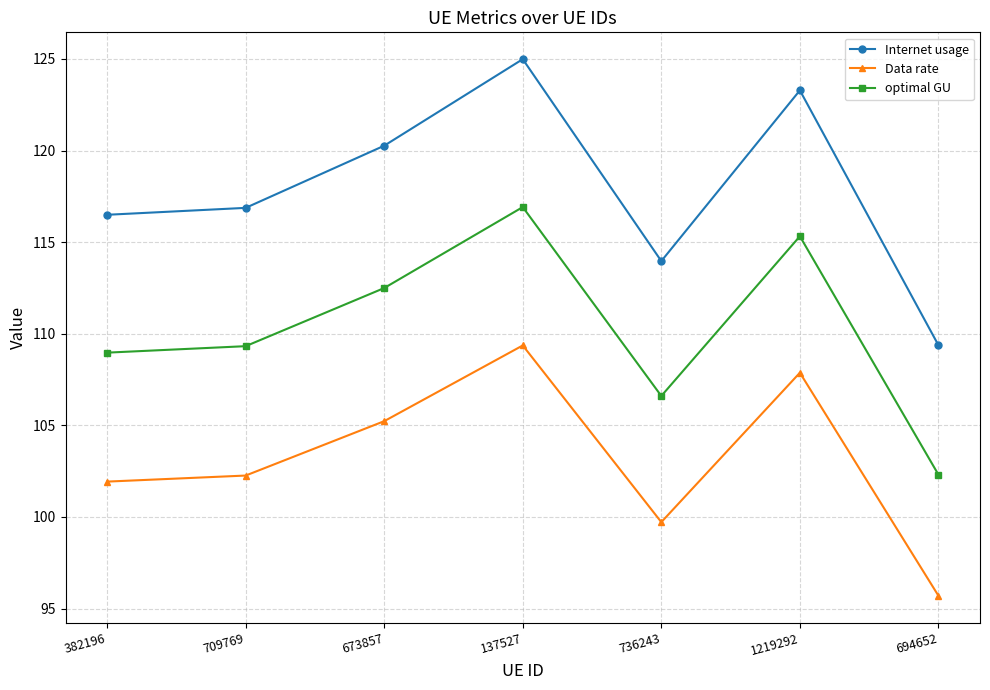

At which label is optimal GU closest to 109?

382196